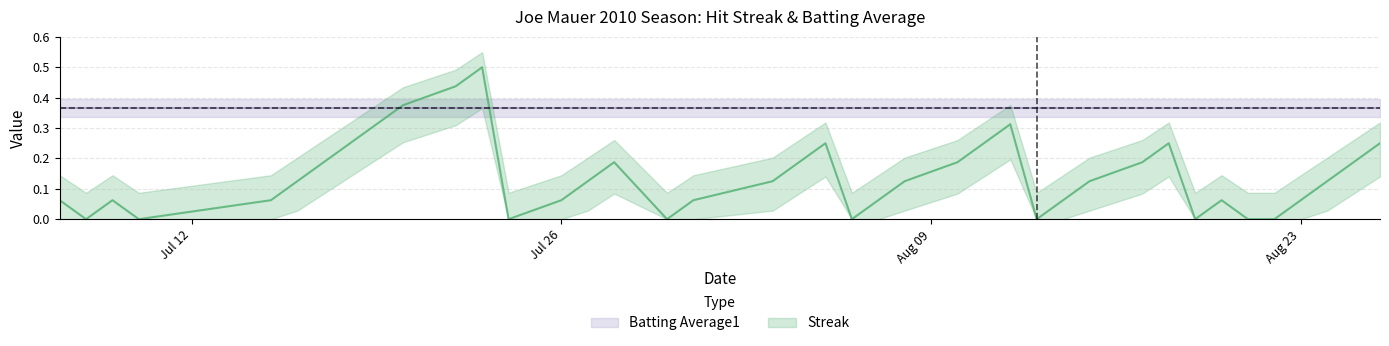

Rank the categories by value from highest to lowest.

2010-07-23, 2010-07-22, 2010-07-20, 2010-07-19, 2010-08-12, 2010-07-18, 2010-08-05, 2010-08-11, 2010-08-18, 2010-08-26, 2010-07-17, 2010-07-28, 2010-08-04, 2010-08-10, 2010-08-17, 2010-08-25, 2010-07-16, 2010-07-27, 2010-08-03, 2010-08-08, 2010-08-15, 2010-08-24, 2010-07-07, 2010-07-09, 2010-07-15, 2010-07-26, 2010-07-31, 2010-08-07, 2010-08-14, 2010-08-20, 2010-08-23, 2010-07-08, 2010-07-10, 2010-07-24, 2010-07-30, 2010-08-06, 2010-08-13, 2010-08-19, 2010-08-21, 2010-08-22